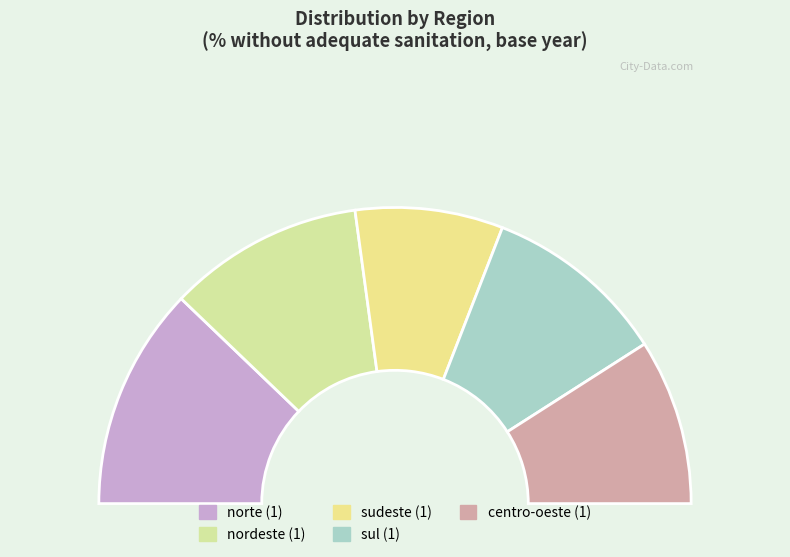

Do centro-oeste (1) and norte (1) together represent more than half of the pie?

No